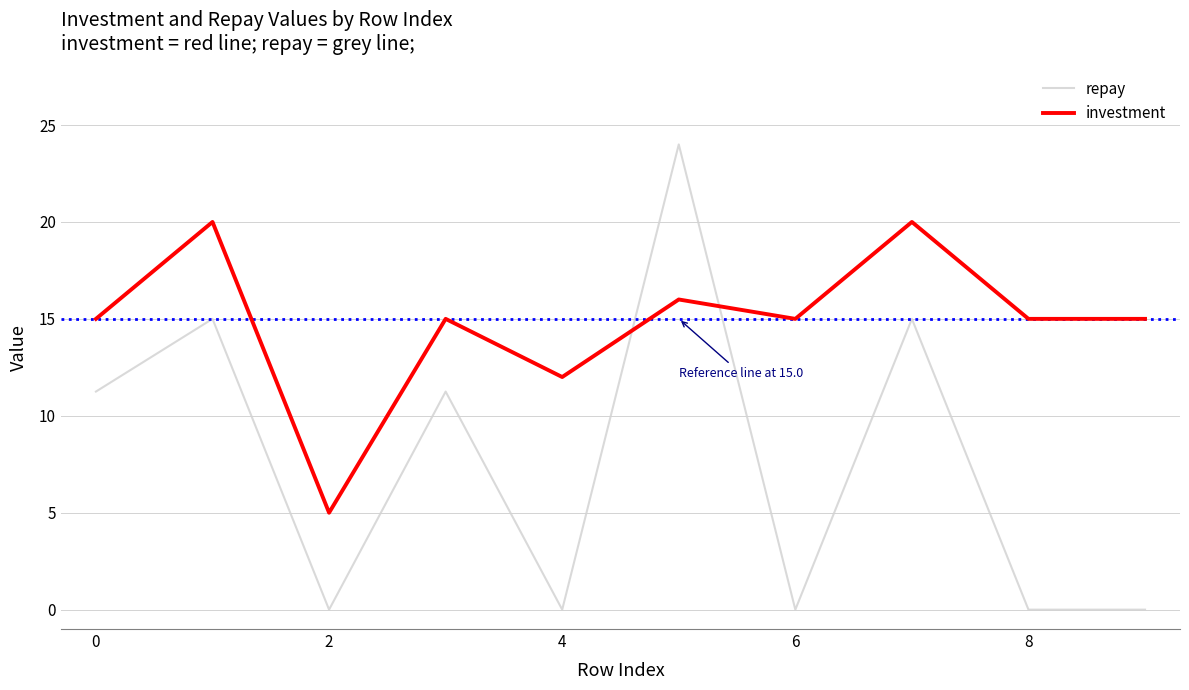

What is the maximum value for repay?

24.0